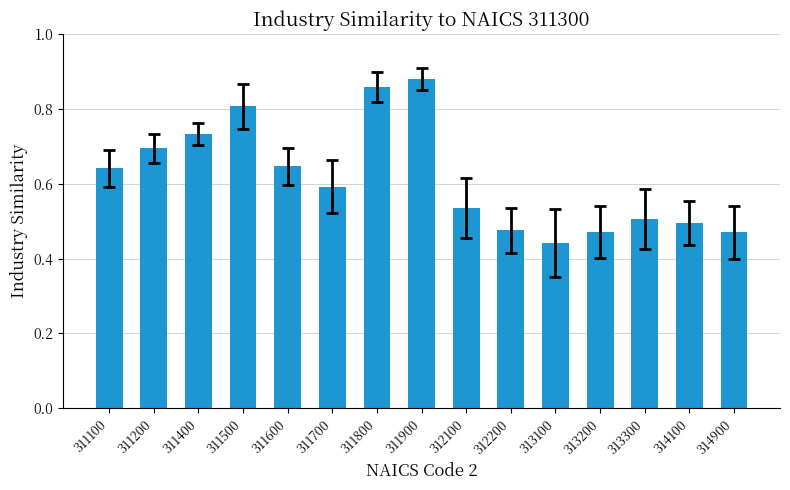

Between 314100 and 311500, which is larger?

311500